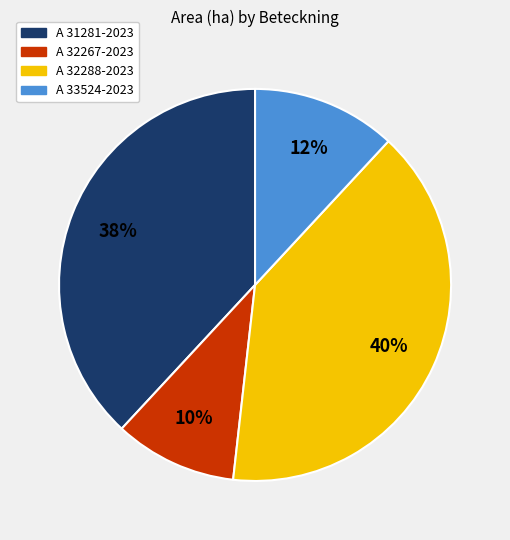

To the nearest percent, what percentage of the pie is A 33524-2023?

12%